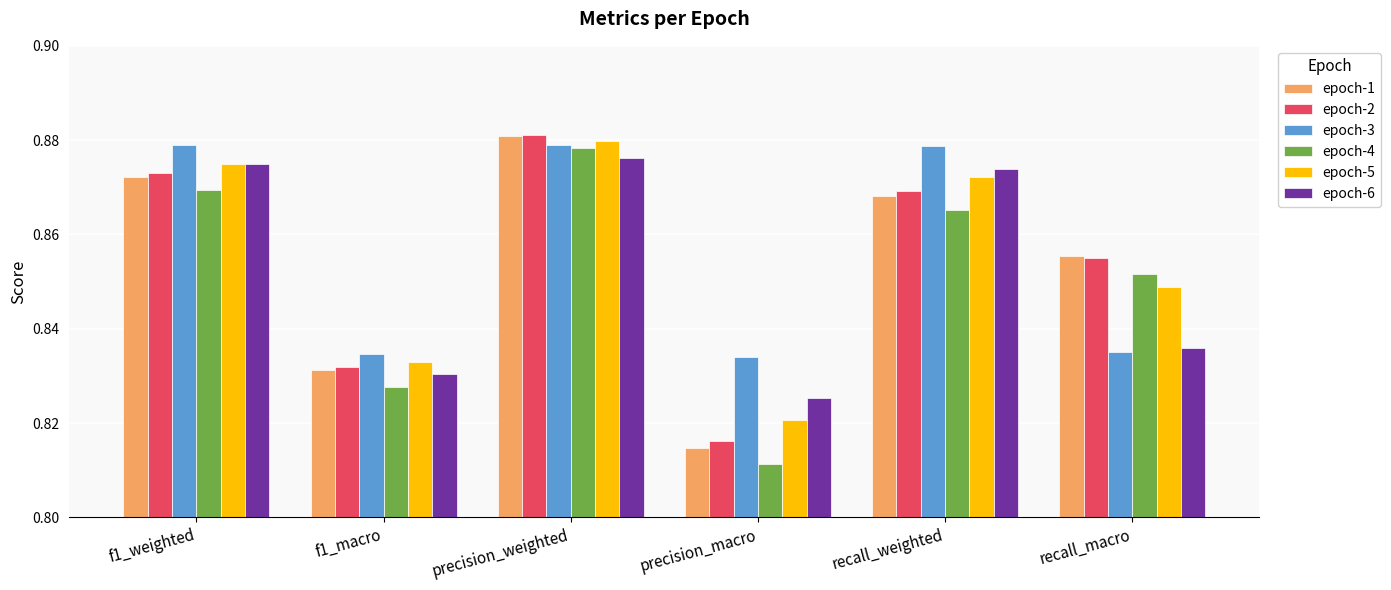

Where is epoch-1 nearest to the value 0?

precision_macro